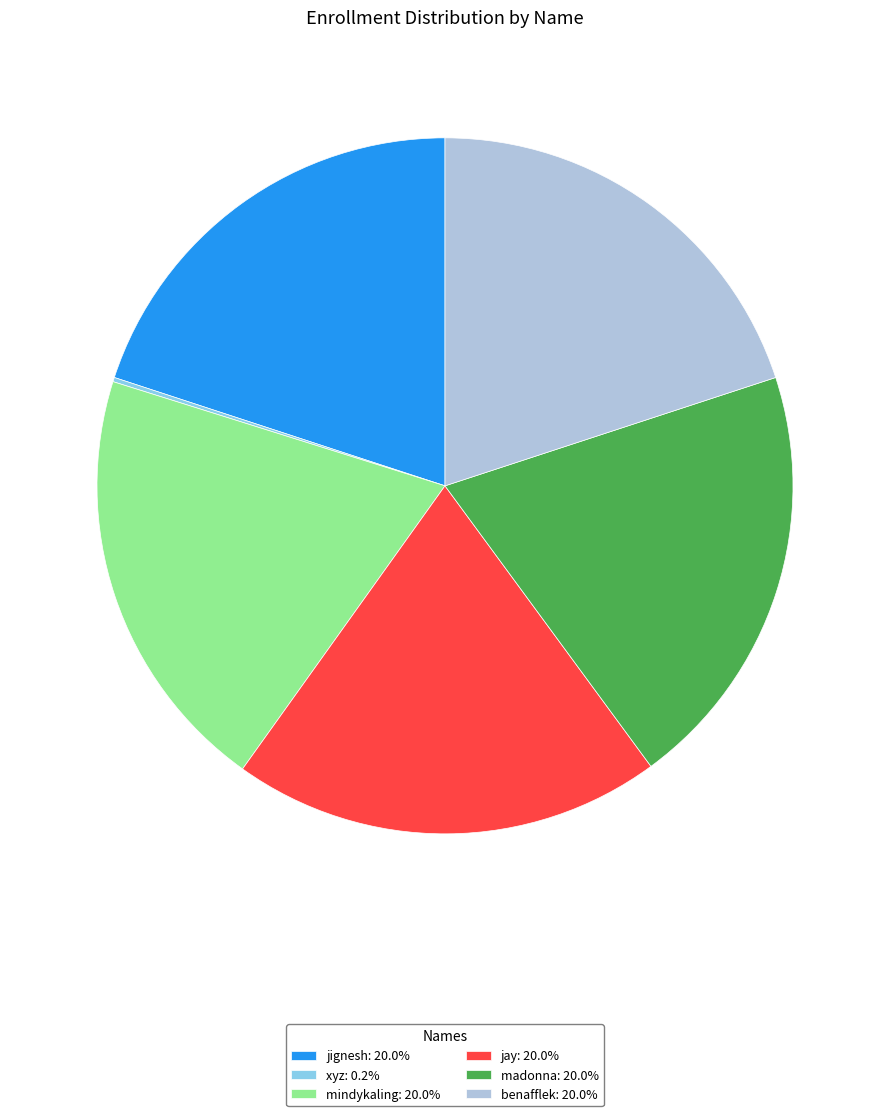

Does any single category account for the majority?

No